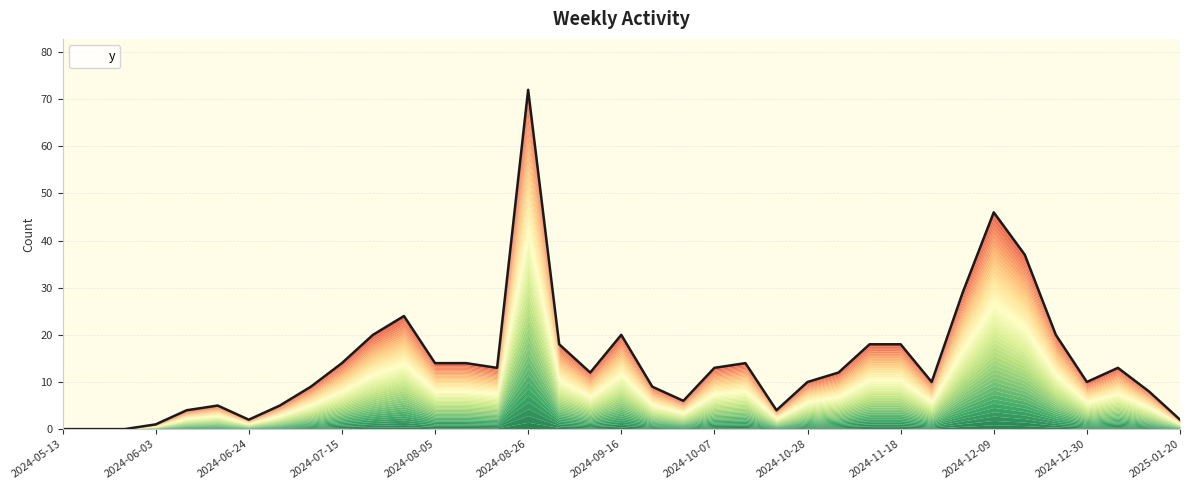

Which label corresponds to the largest value in the chart?

2024-08-26